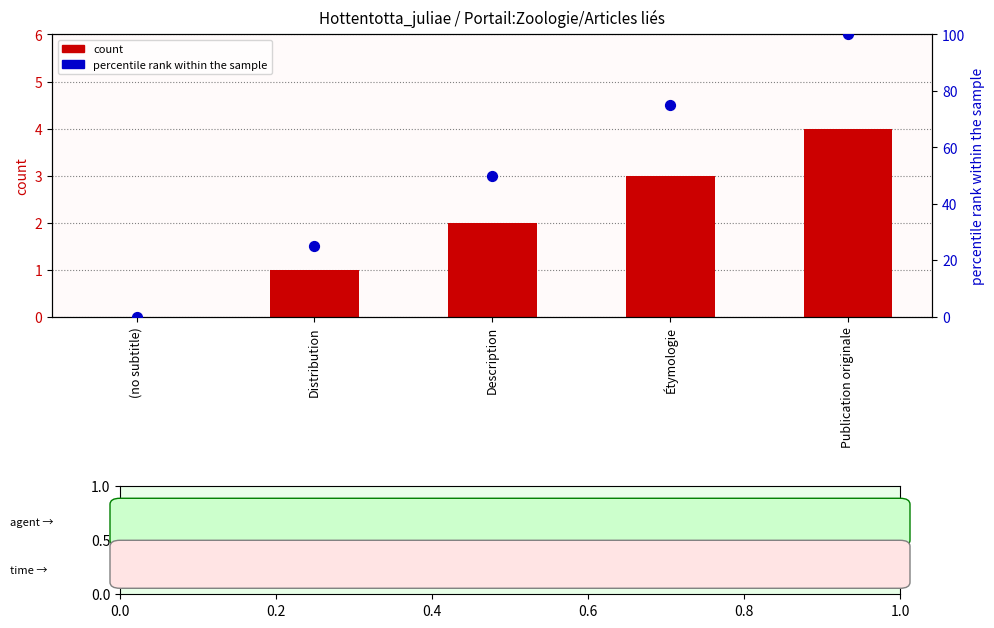

Which series has the largest Y range (max minus min)?

percentile rank within the sample